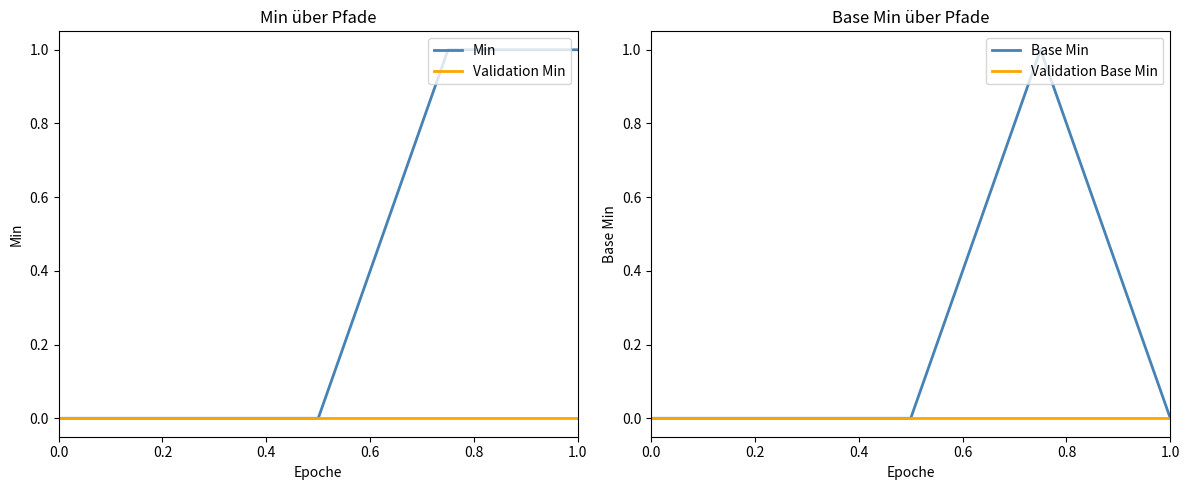

Is it true that Validation Base Min equals 0 at 0.0?

True